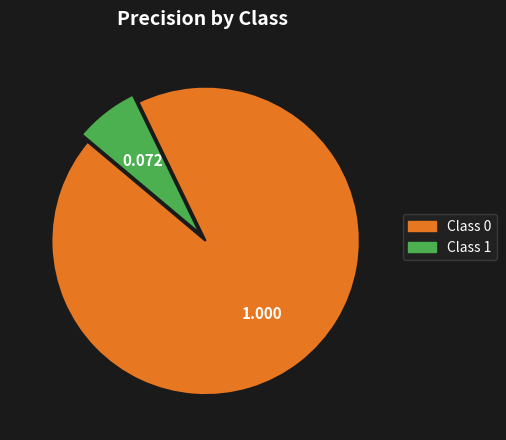

Is there a majority slice in this chart?

Yes